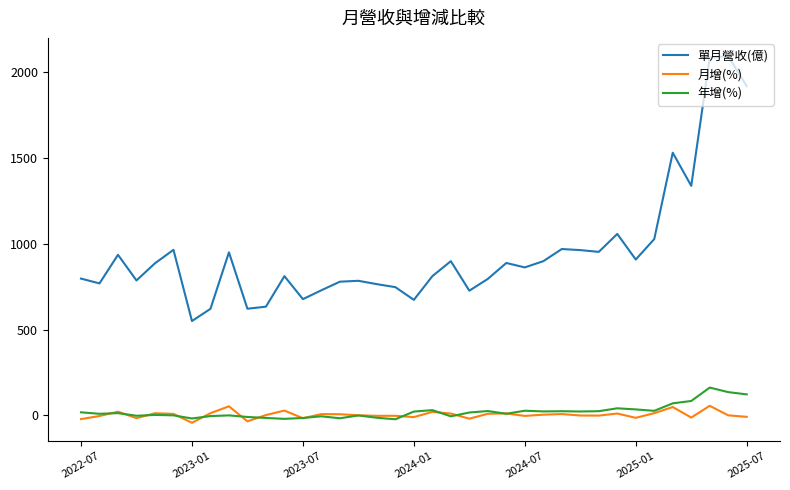

Which series has the largest total across all categories?

單月營收(億)